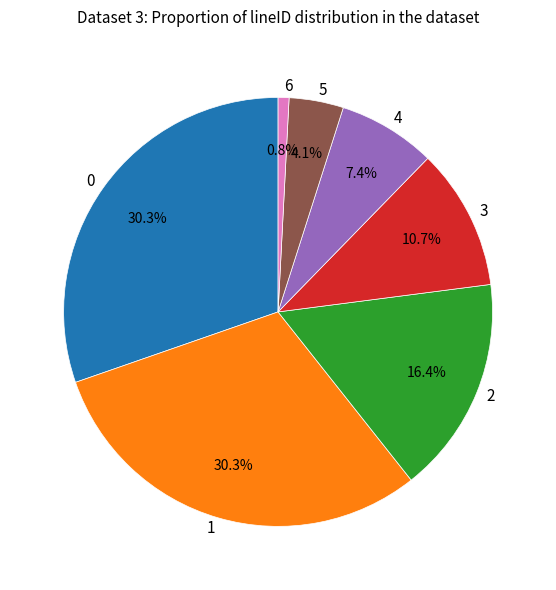

What is the smallest slice in the pie chart?

6